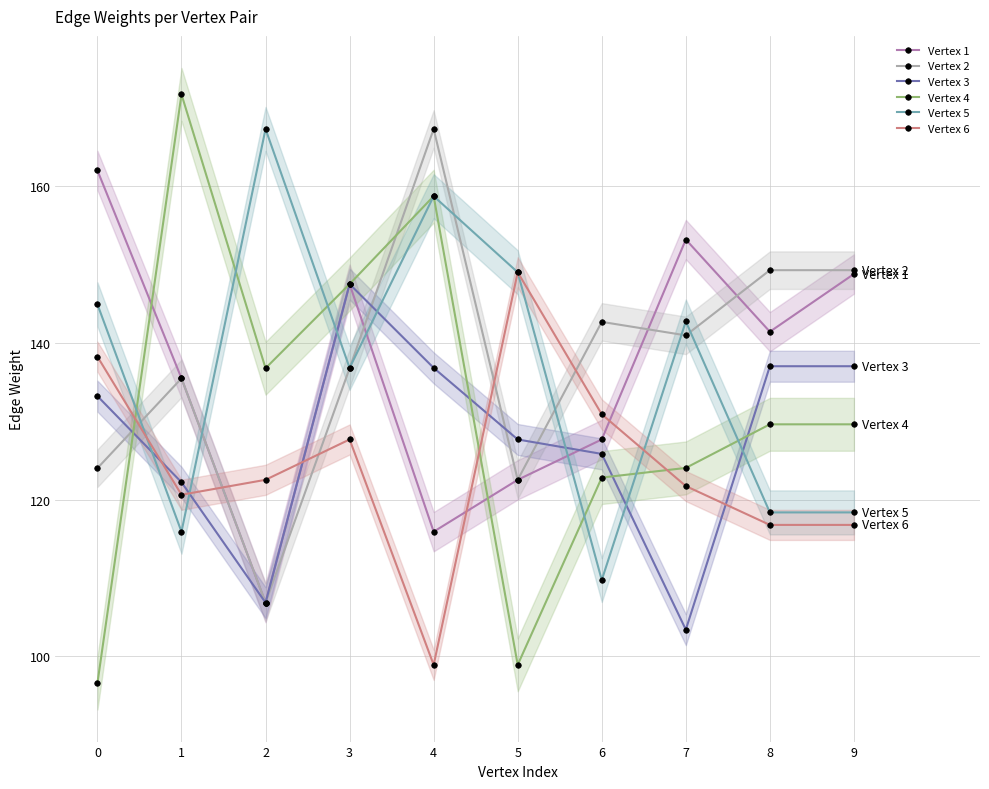

How many data points does each series have?

10